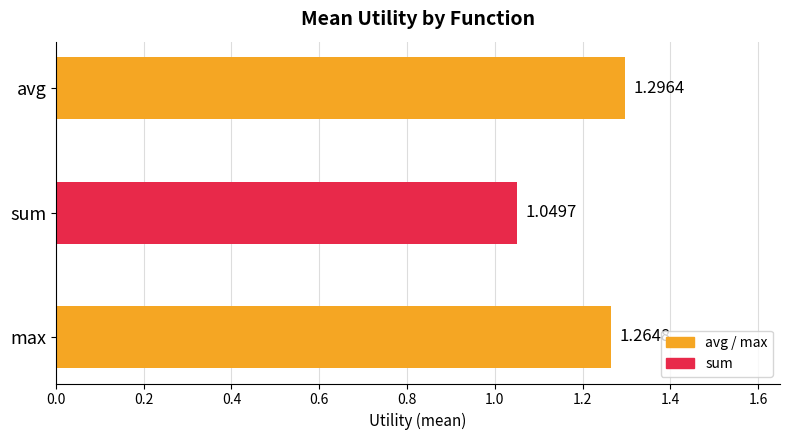

At which category does the chart reach its minimum across all series?

sum